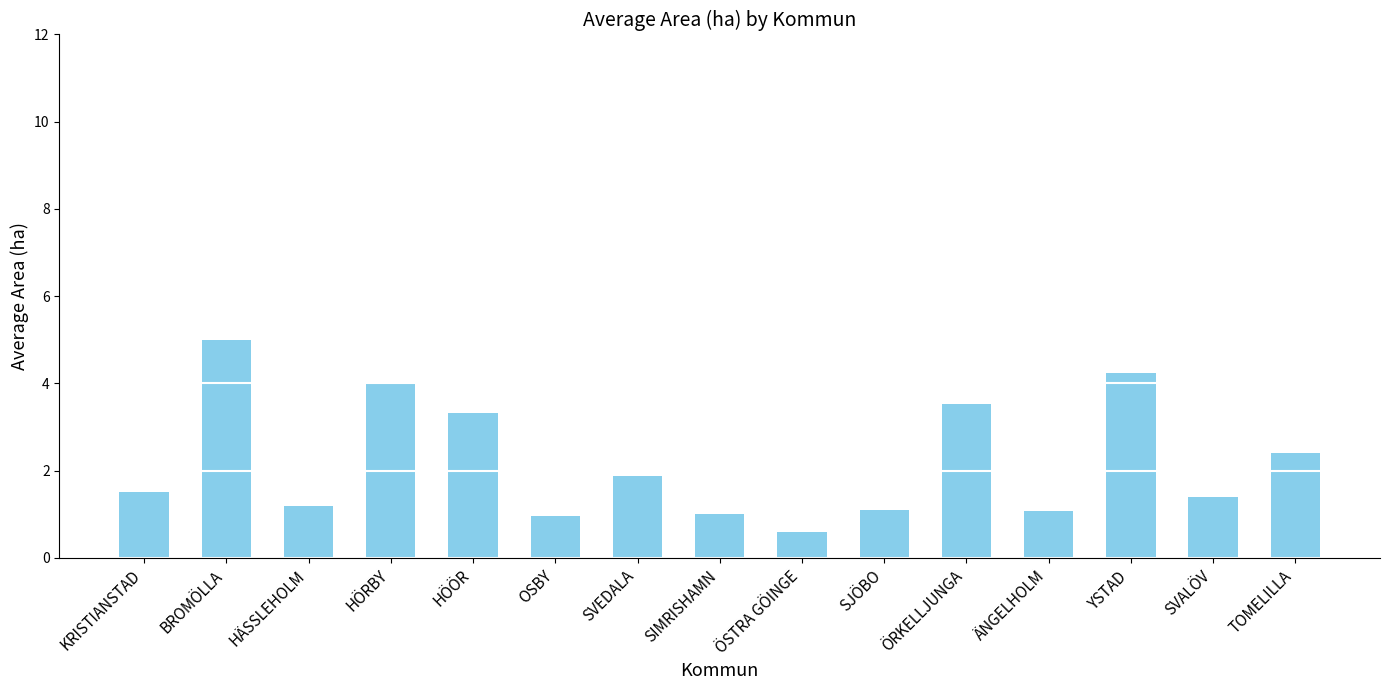

The value at YSTAD is 4.2. True or false?

True